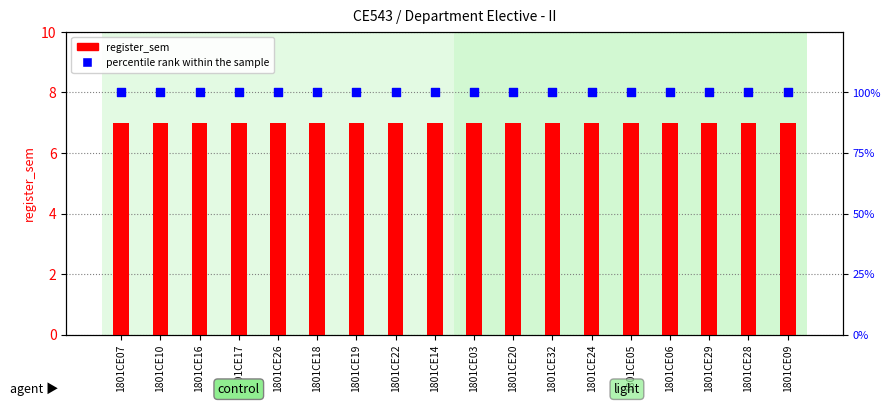

Which series contains the lowest Y value?

register_sem